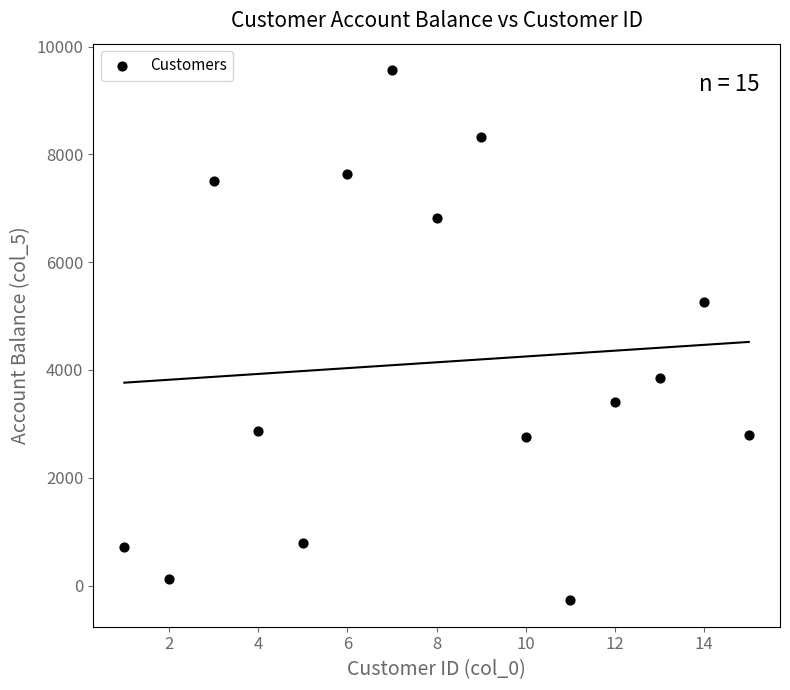

What Y value in the scatter plot is closest to 4644?

5266.3